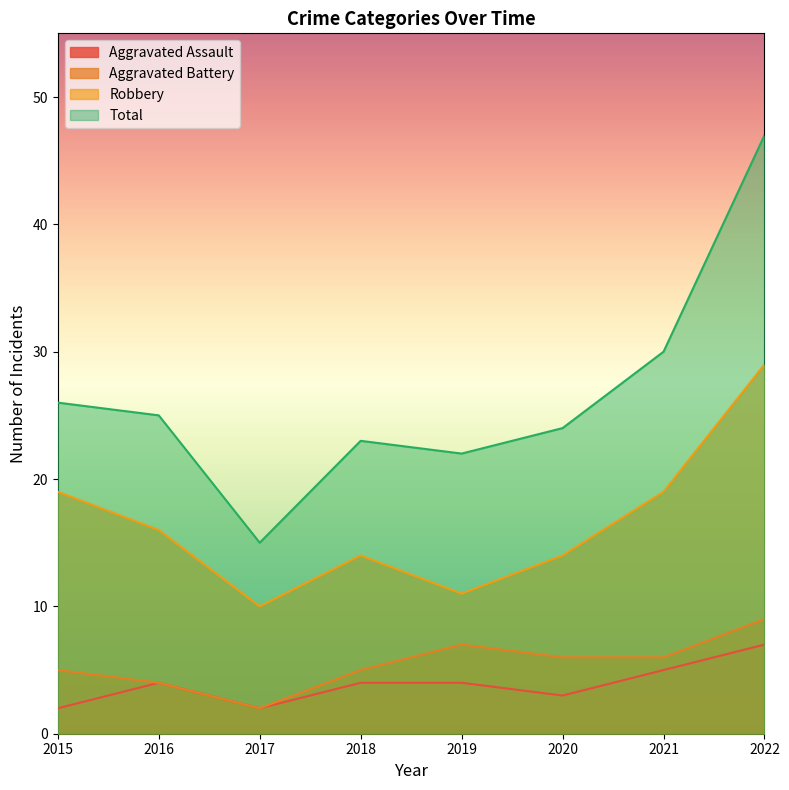

How many interior local peaks does the Robbery series have?

1